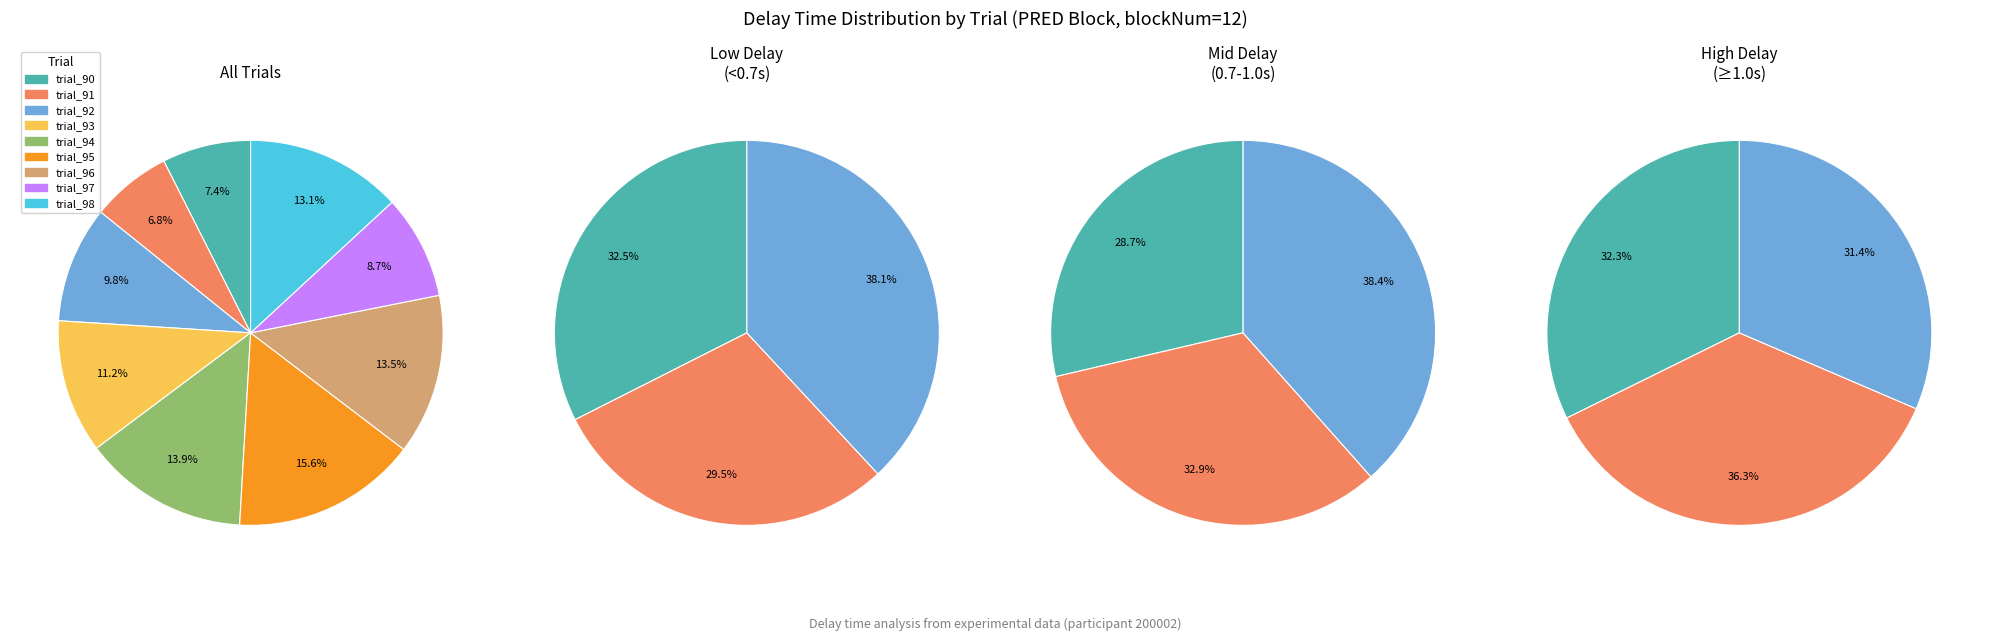

To the nearest percent, what is the difference between the trial_92 and trial_91 slice percentages?

3%